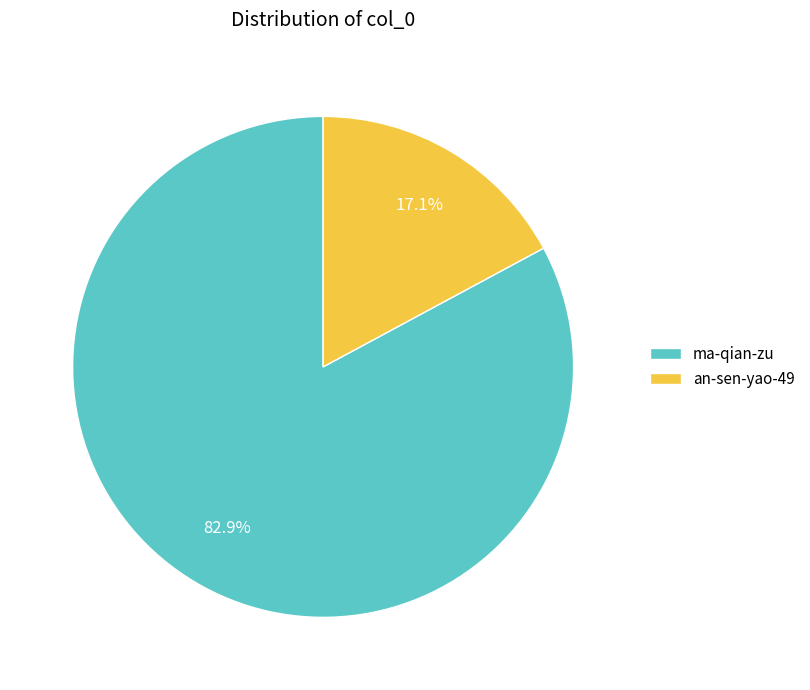

True or false: ma-qian-zu accounts for 92% of the total.

False